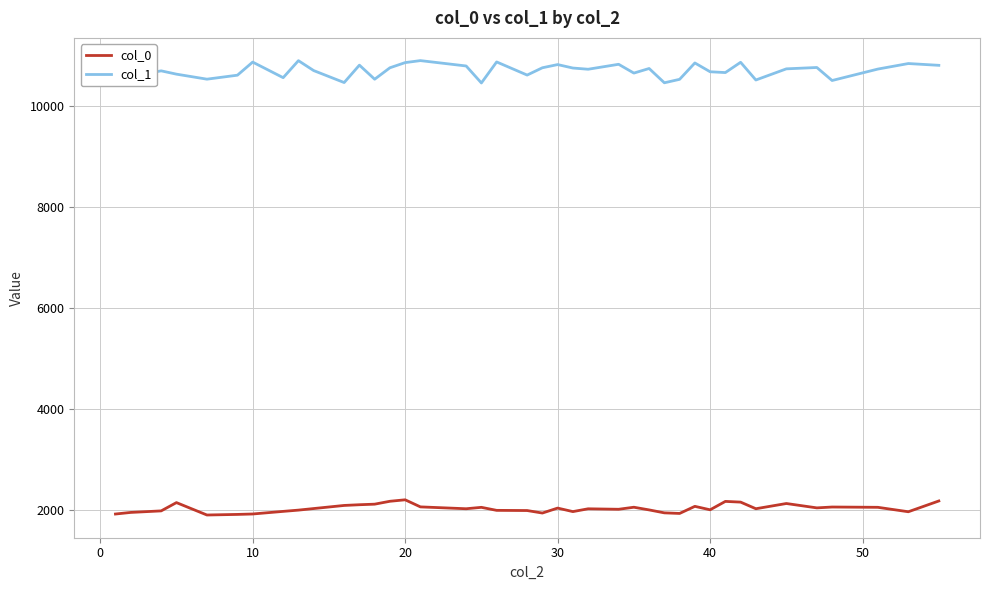

True or false: col_0 and col_1 intersect in this chart.

False